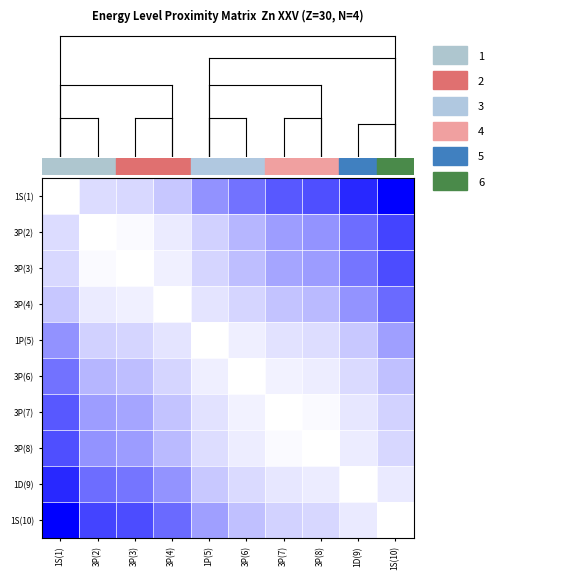

Reading left to right, what are all the values shown in this chart?

1S(1): 1S(1)=1.0	3P(2)=0.8	3P(3)=0.7	3P(4)=0.6	1P(5)=0.5	3P(6)=0.4	3P(7)=0.3	3P(8)=0.3	1D(9)=0.1	1S(10)=0.0
3P(2): 1S(1)=0.8	3P(2)=1.0	3P(3)=1.0	3P(4)=0.9	1P(5)=0.7	3P(6)=0.6	3P(7)=0.5	3P(8)=0.5	1D(9)=0.4	1S(10)=0.2
3P(3): 1S(1)=0.7	3P(2)=1.0	3P(3)=1.0	3P(4)=0.9	1P(5)=0.7	3P(6)=0.6	3P(7)=0.5	3P(8)=0.5	1D(9)=0.4	1S(10)=0.3
3P(4): 1S(1)=0.6	3P(2)=0.9	3P(3)=0.9	3P(4)=1.0	1P(5)=0.8	3P(6)=0.7	3P(7)=0.6	3P(8)=0.6	1D(9)=0.5	1S(10)=0.4
1P(5): 1S(1)=0.5	3P(2)=0.7	3P(3)=0.7	3P(4)=0.8	1P(5)=1.0	3P(6)=0.9	3P(7)=0.8	3P(8)=0.8	1D(9)=0.7	1S(10)=0.5
3P(6): 1S(1)=0.4	3P(2)=0.6	3P(3)=0.6	3P(4)=0.7	1P(5)=0.9	3P(6)=1.0	3P(7)=0.9	3P(8)=0.9	1D(9)=0.8	1S(10)=0.6
3P(7): 1S(1)=0.3	3P(2)=0.5	3P(3)=0.5	3P(4)=0.6	1P(5)=0.8	3P(6)=0.9	3P(7)=1.0	3P(8)=1.0	1D(9)=0.8	1S(10)=0.7
3P(8): 1S(1)=0.3	3P(2)=0.5	3P(3)=0.5	3P(4)=0.6	1P(5)=0.8	3P(6)=0.9	3P(7)=1.0	3P(8)=1.0	1D(9)=0.9	1S(10)=0.7
1D(9): 1S(1)=0.1	3P(2)=0.4	3P(3)=0.4	3P(4)=0.5	1P(5)=0.7	3P(6)=0.8	3P(7)=0.8	3P(8)=0.9	1D(9)=1.0	1S(10)=0.9
1S(10): 1S(1)=0.0	3P(2)=0.2	3P(3)=0.3	3P(4)=0.4	1P(5)=0.5	3P(6)=0.6	3P(7)=0.7	3P(8)=0.7	1D(9)=0.9	1S(10)=1.0